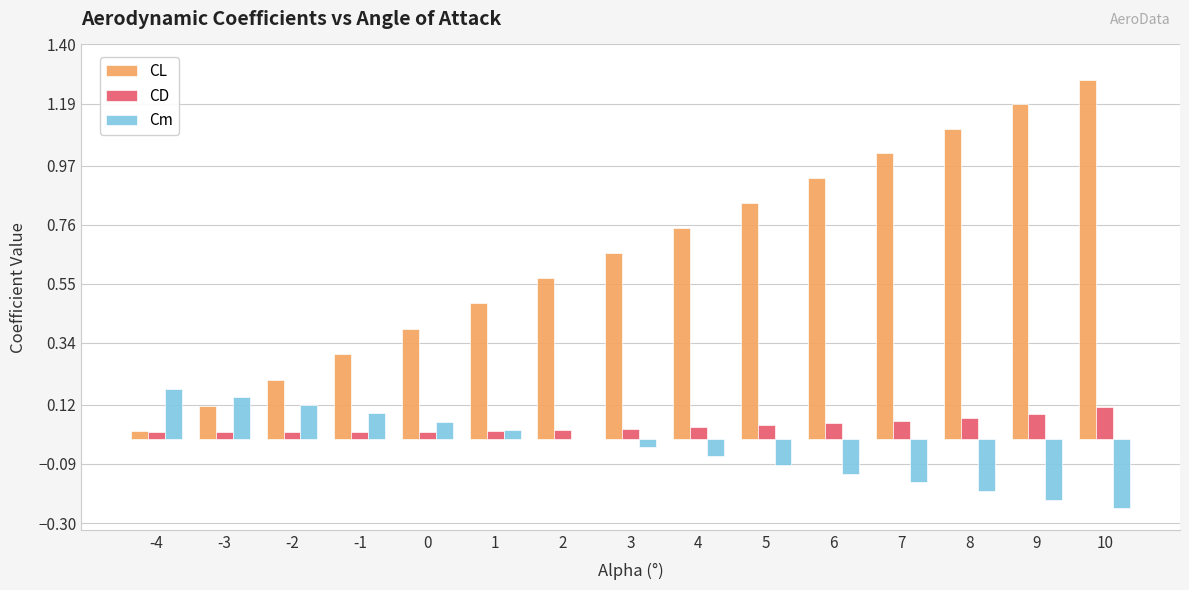

The value of Cm at 3 is -0.0. True or false?

True